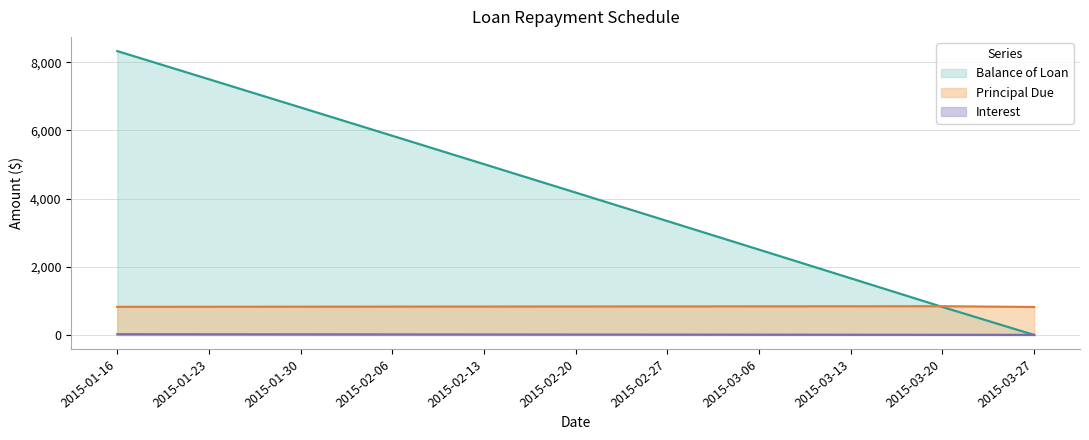

How many data points in Principal Due are less than 832?

5